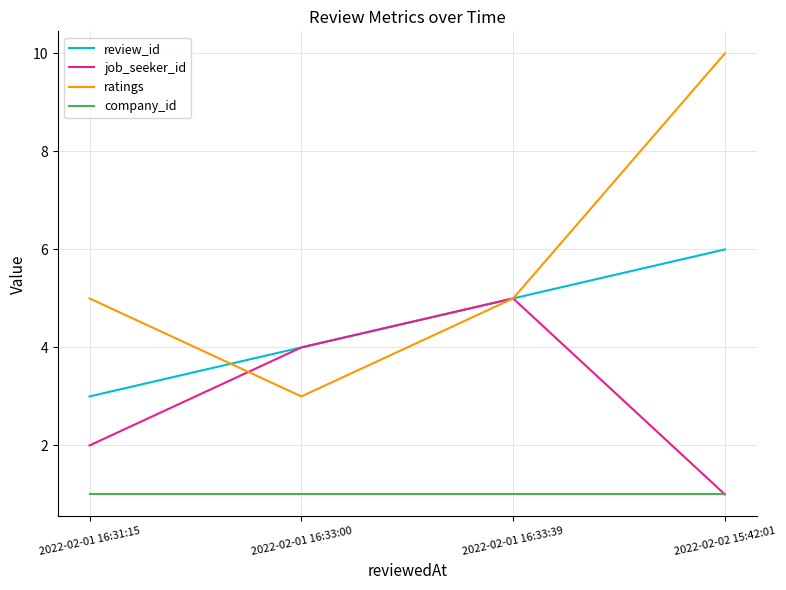

Reading left to right, extract all data points from this chart.

review_id: 3	4	5	6
job_seeker_id: 2	4	5	1
ratings: 5	3	5	10
company_id: 1	1	1	1